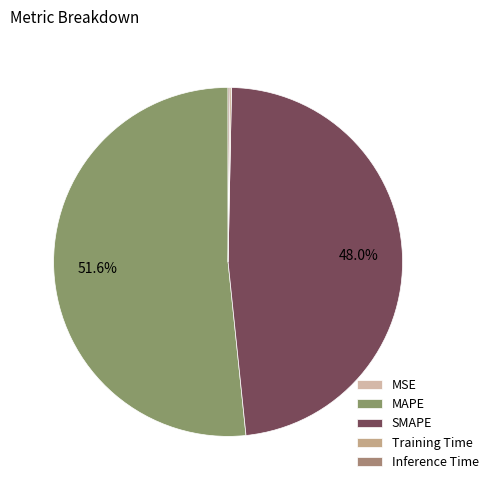

What percentage do MSE and Inference Time together represent?

0.2%